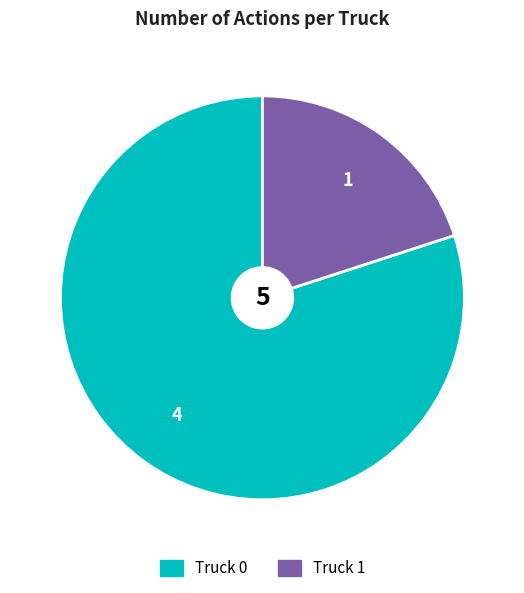

Do Truck 0 and Truck 1 together represent more than half of the pie?

Yes